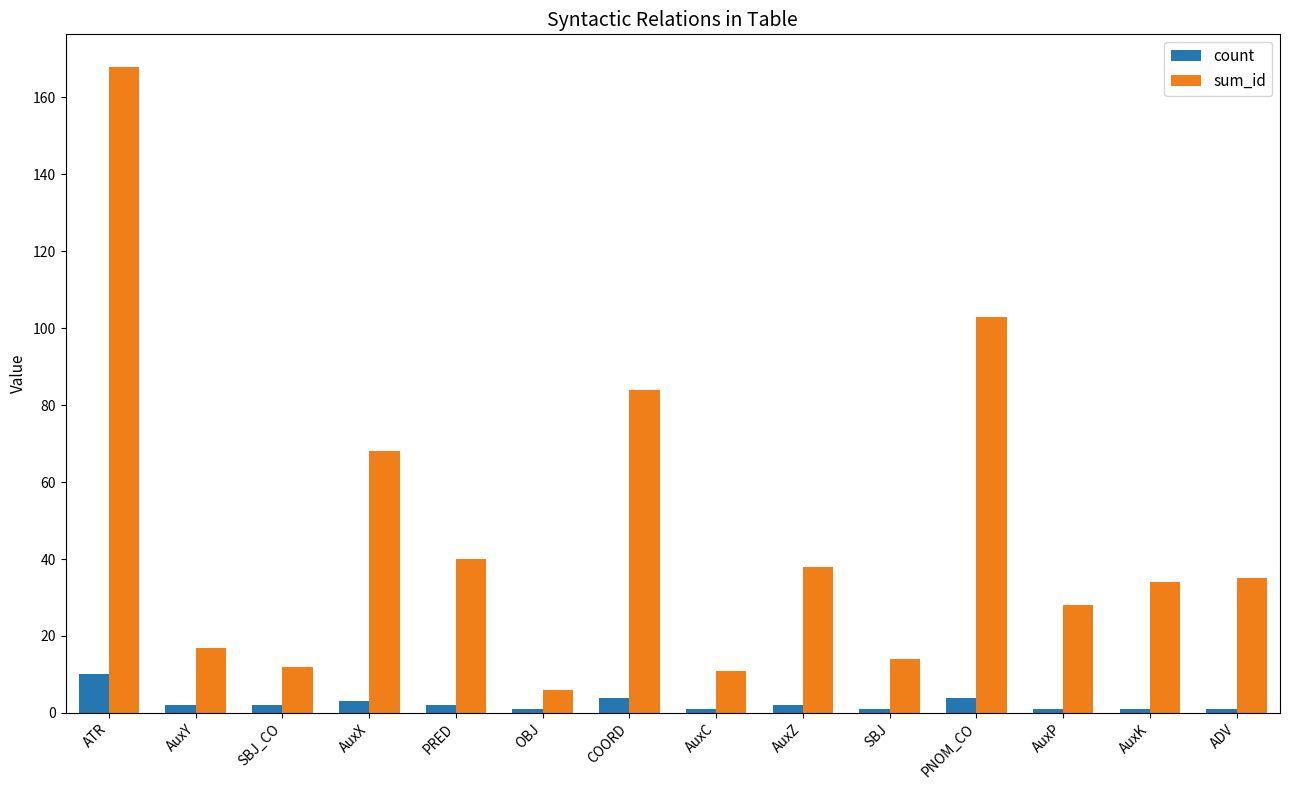

Is it true that count equals 1 at OBJ?

True